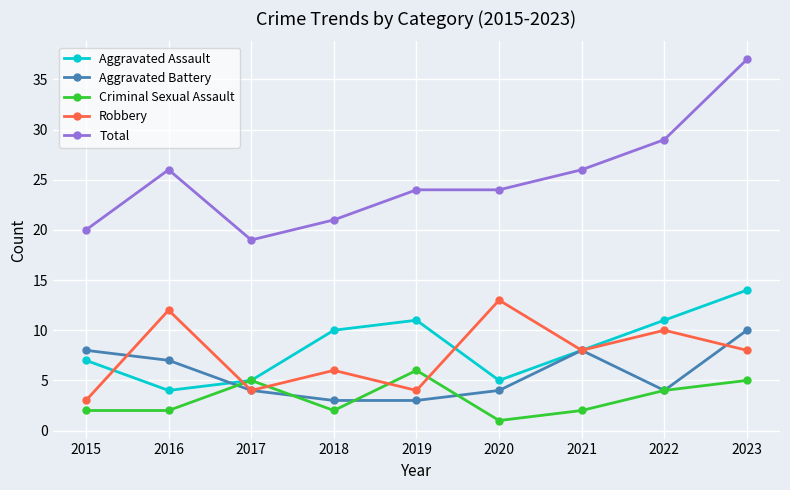

At which category does Total reach its first local peak?

2016